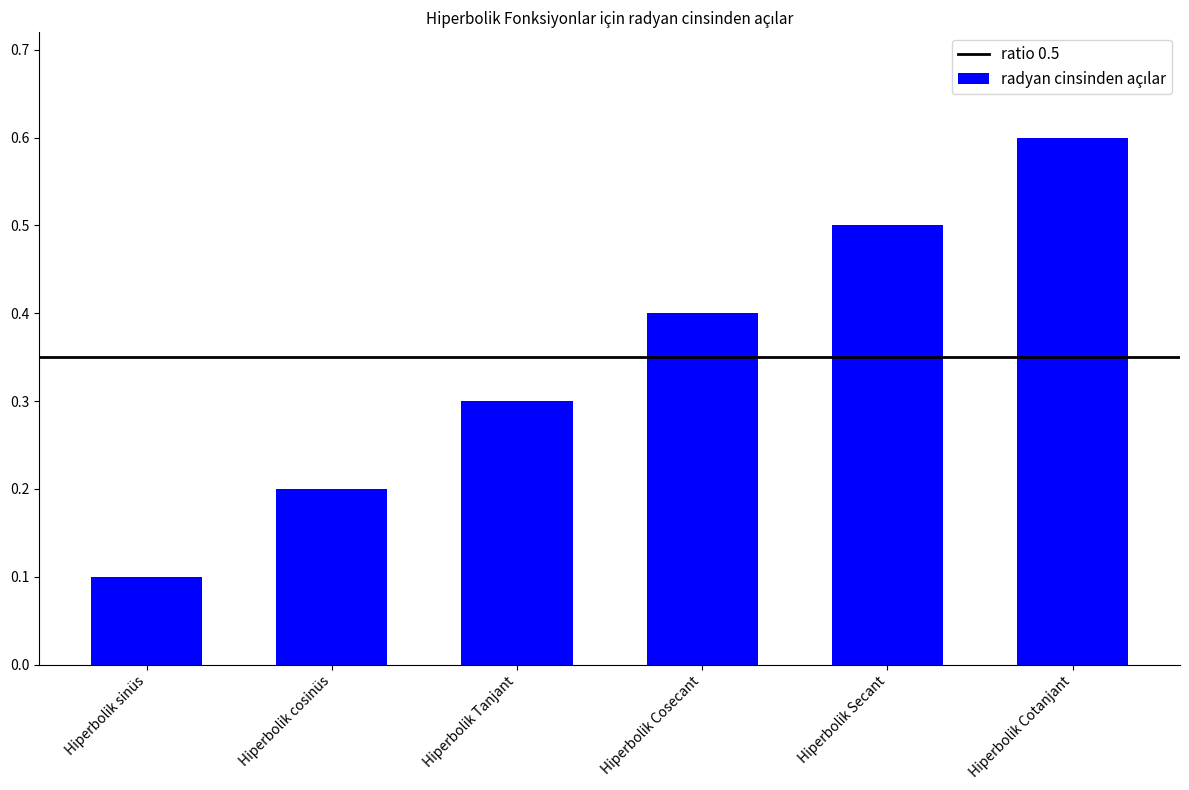

What is the difference between the maximum and minimum values?

0.5